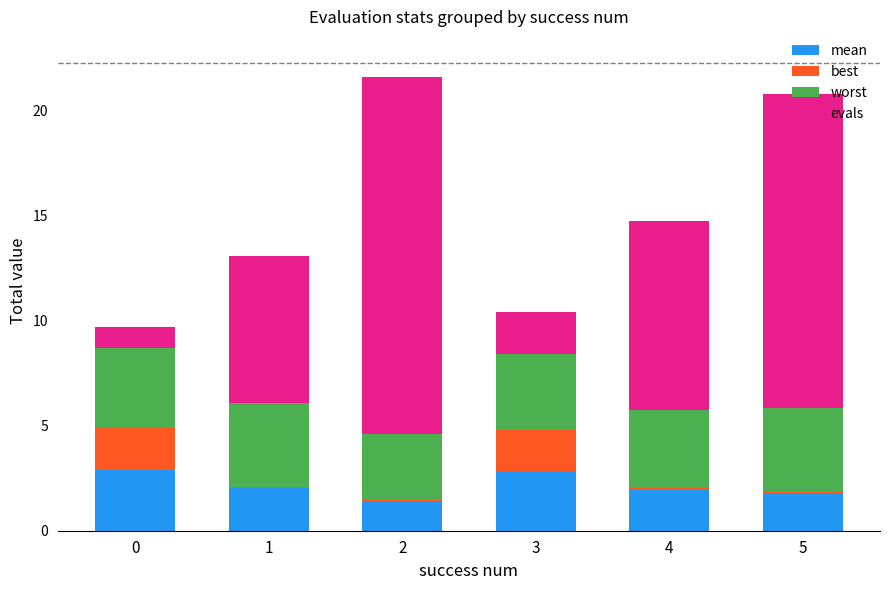

What is the total value across all series at 0?

9.7